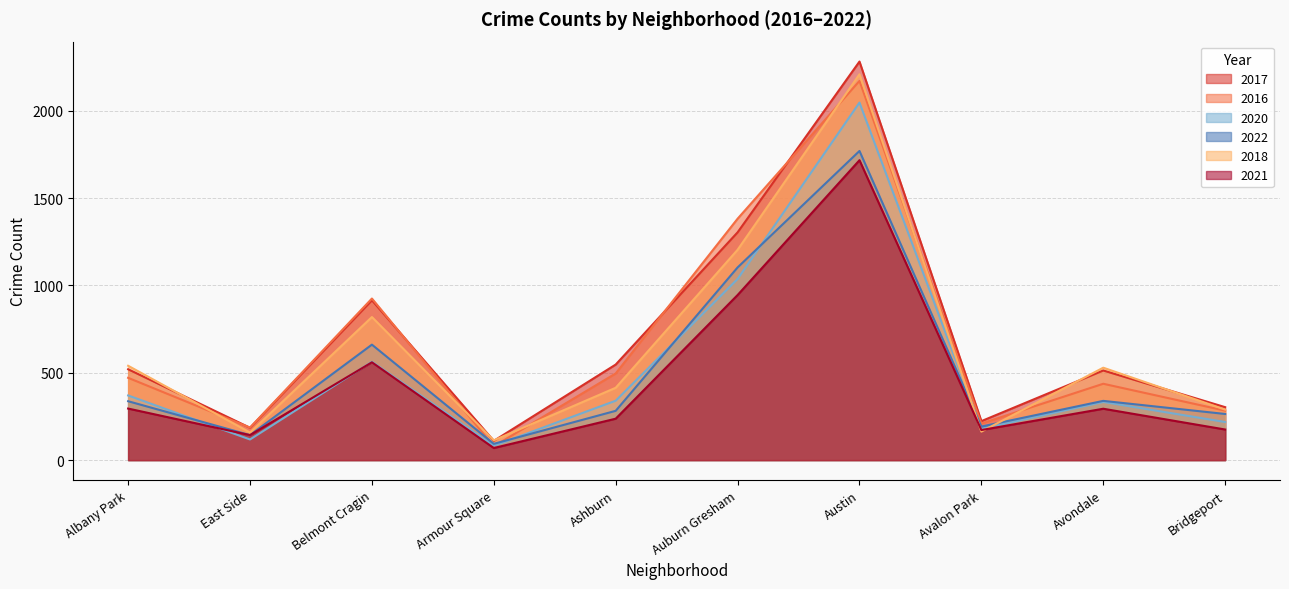

In 2020, how many points are higher than both neighbors (excluding endpoints)?

3